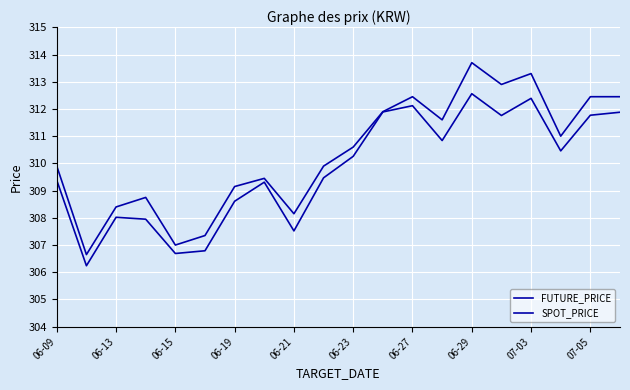

Does the chart have visible grid lines?

Yes